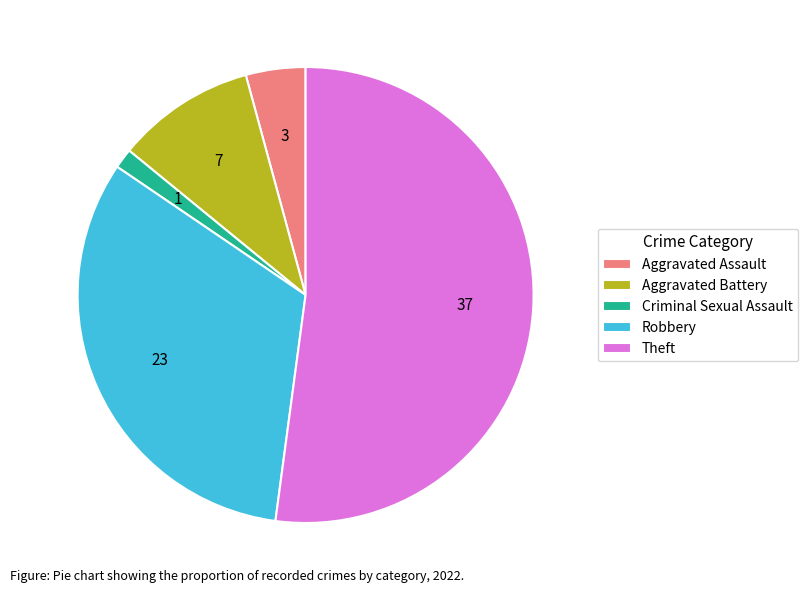

Count the number of slices in the pie.

5